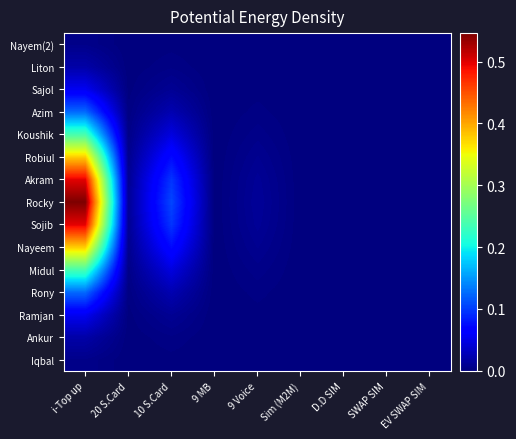

Reading left to right, list all the values displayed in this chart.

Iqbal: i-Top up=0.0	20 S.Card=0.0	10 S.Card=0.0	9 MB=0.0	9 Voice=0.0	Sim (M2M)=0.0	D.D SIM=0.0	SWAP SIM=0.0	EV SWAP SIM=0.0
Ankur: i-Top up=0.0	20 S.Card=0.0	10 S.Card=0.0	9 MB=0.0	9 Voice=0.0	Sim (M2M)=0.0	D.D SIM=0.0	SWAP SIM=0.0	EV SWAP SIM=0.0
Ramjan: i-Top up=0.1	20 S.Card=0.0	10 S.Card=0.0	9 MB=0.0	9 Voice=0.0	Sim (M2M)=0.0	D.D SIM=0.0	SWAP SIM=0.0	EV SWAP SIM=0.0
Rony: i-Top up=0.1	20 S.Card=0.0	10 S.Card=0.0	9 MB=0.0	9 Voice=0.0	Sim (M2M)=0.0	D.D SIM=0.0	SWAP SIM=0.0	EV SWAP SIM=0.0
Midul: i-Top up=0.2	20 S.Card=0.0	10 S.Card=0.0	9 MB=0.0	9 Voice=0.0	Sim (M2M)=0.0	D.D SIM=0.0	SWAP SIM=0.0	EV SWAP SIM=0.0
Nayeem: i-Top up=0.4	20 S.Card=0.0	10 S.Card=0.1	9 MB=0.0	9 Voice=0.0	Sim (M2M)=0.0	D.D SIM=0.0	SWAP SIM=0.0	EV SWAP SIM=0.0
Sojib: i-Top up=0.5	20 S.Card=0.0	10 S.Card=0.1	9 MB=0.0	9 Voice=0.0	Sim (M2M)=0.0	D.D SIM=0.0	SWAP SIM=0.0	EV SWAP SIM=0.0
Rocky: i-Top up=0.5	20 S.Card=0.0	10 S.Card=0.1	9 MB=0.0	9 Voice=0.0	Sim (M2M)=0.0	D.D SIM=0.0	SWAP SIM=0.0	EV SWAP SIM=0.0
Akram: i-Top up=0.5	20 S.Card=0.0	10 S.Card=0.1	9 MB=0.0	9 Voice=0.0	Sim (M2M)=0.0	D.D SIM=0.0	SWAP SIM=0.0	EV SWAP SIM=0.0
Robiul: i-Top up=0.4	20 S.Card=0.0	10 S.Card=0.1	9 MB=0.0	9 Voice=0.0	Sim (M2M)=0.0	D.D SIM=0.0	SWAP SIM=0.0	EV SWAP SIM=0.0
Koushik: i-Top up=0.2	20 S.Card=0.0	10 S.Card=0.0	9 MB=0.0	9 Voice=0.0	Sim (M2M)=0.0	D.D SIM=0.0	SWAP SIM=0.0	EV SWAP SIM=0.0
Azim: i-Top up=0.1	20 S.Card=0.0	10 S.Card=0.0	9 MB=0.0	9 Voice=0.0	Sim (M2M)=0.0	D.D SIM=0.0	SWAP SIM=0.0	EV SWAP SIM=0.0
Sajol: i-Top up=0.1	20 S.Card=0.0	10 S.Card=0.0	9 MB=0.0	9 Voice=0.0	Sim (M2M)=0.0	D.D SIM=0.0	SWAP SIM=0.0	EV SWAP SIM=0.0
Liton: i-Top up=0.0	20 S.Card=0.0	10 S.Card=0.0	9 MB=0.0	9 Voice=0.0	Sim (M2M)=0.0	D.D SIM=0.0	SWAP SIM=0.0	EV SWAP SIM=0.0
Nayem(2): i-Top up=0.0	20 S.Card=0.0	10 S.Card=0.0	9 MB=0.0	9 Voice=0.0	Sim (M2M)=0.0	D.D SIM=0.0	SWAP SIM=0.0	EV SWAP SIM=0.0